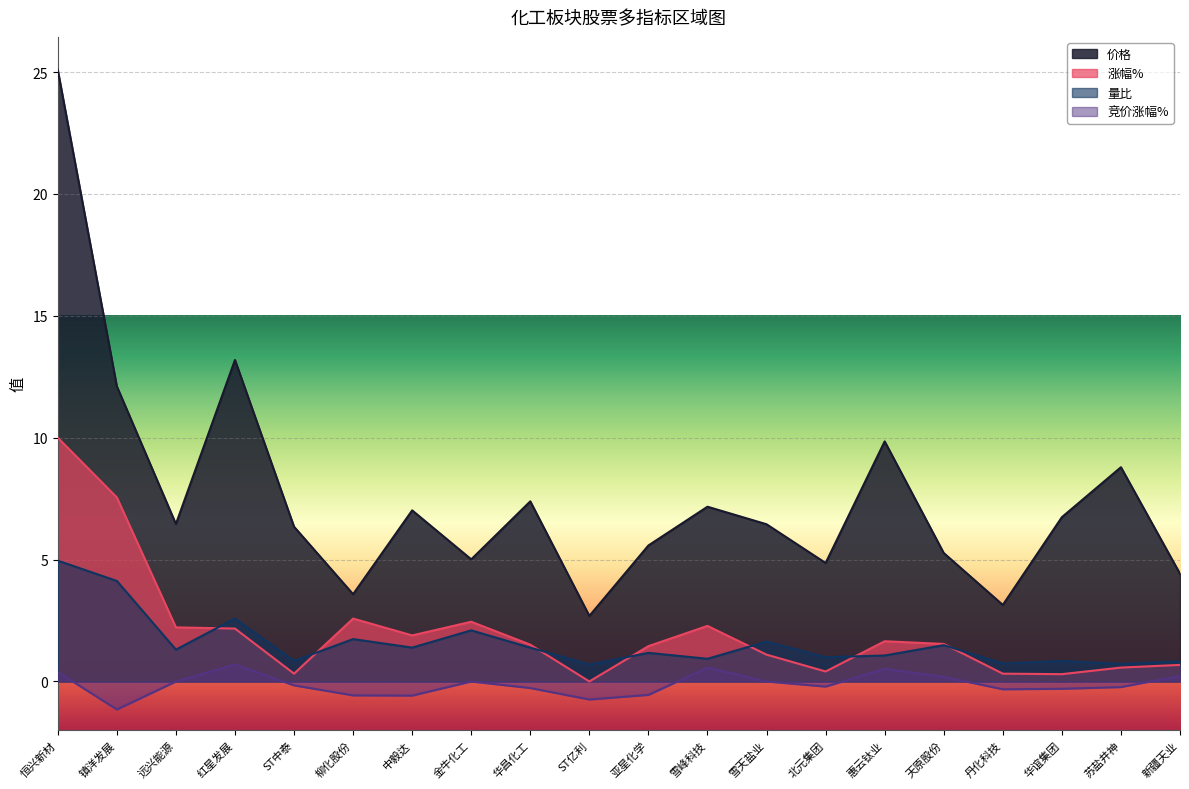

What are all the series names shown in the legend?

价格, 涨幅%, 量比, 竞价涨幅%